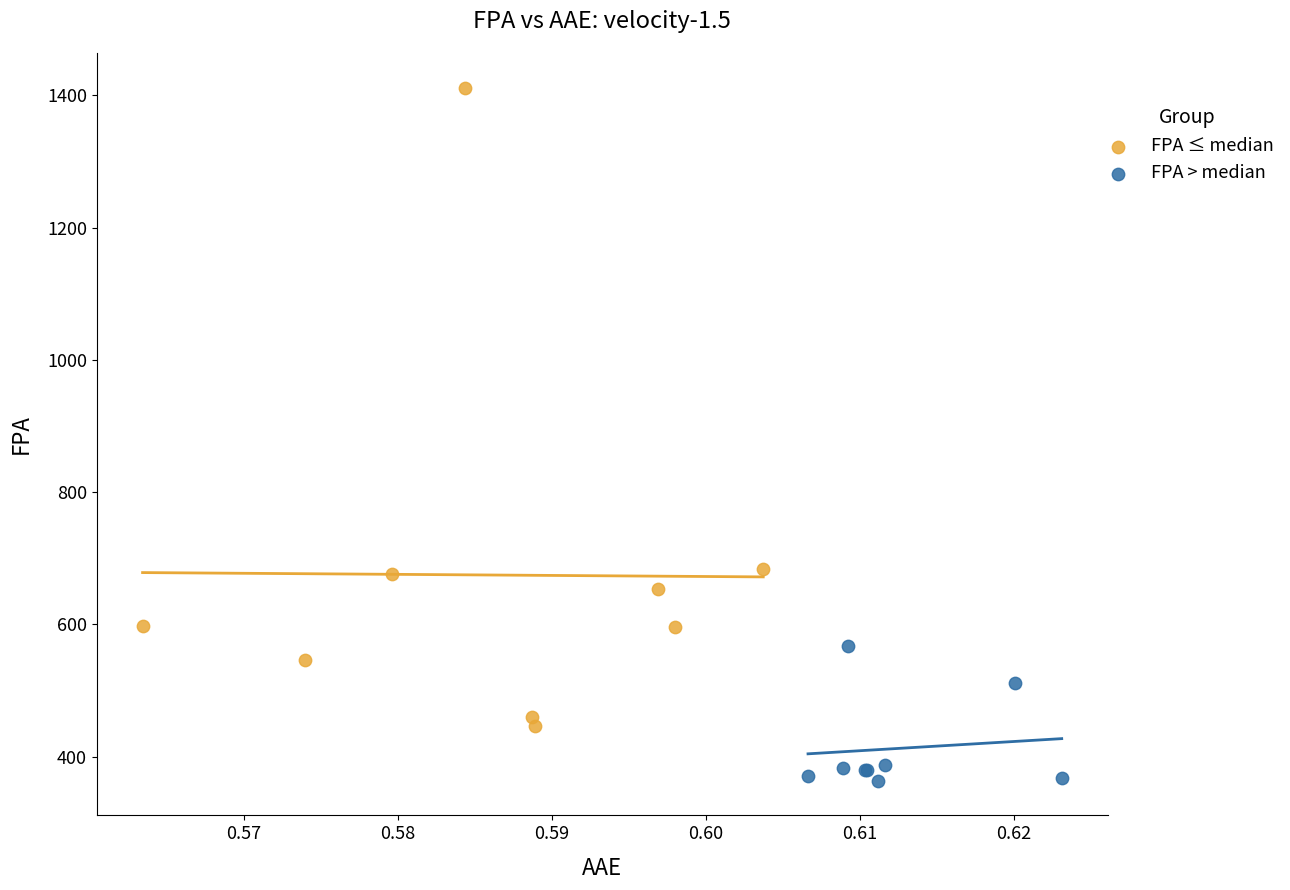

Which series has the largest Y range (max minus min)?

FPA ≤ median